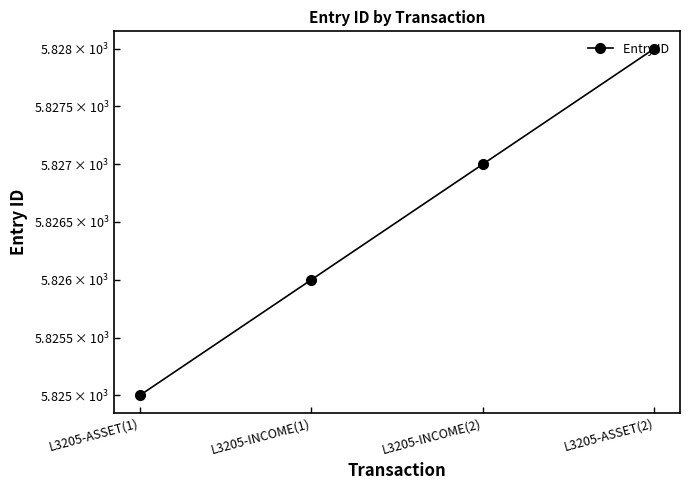

Where is the data nearest to the value 5826?

L3205-INCOME(1)